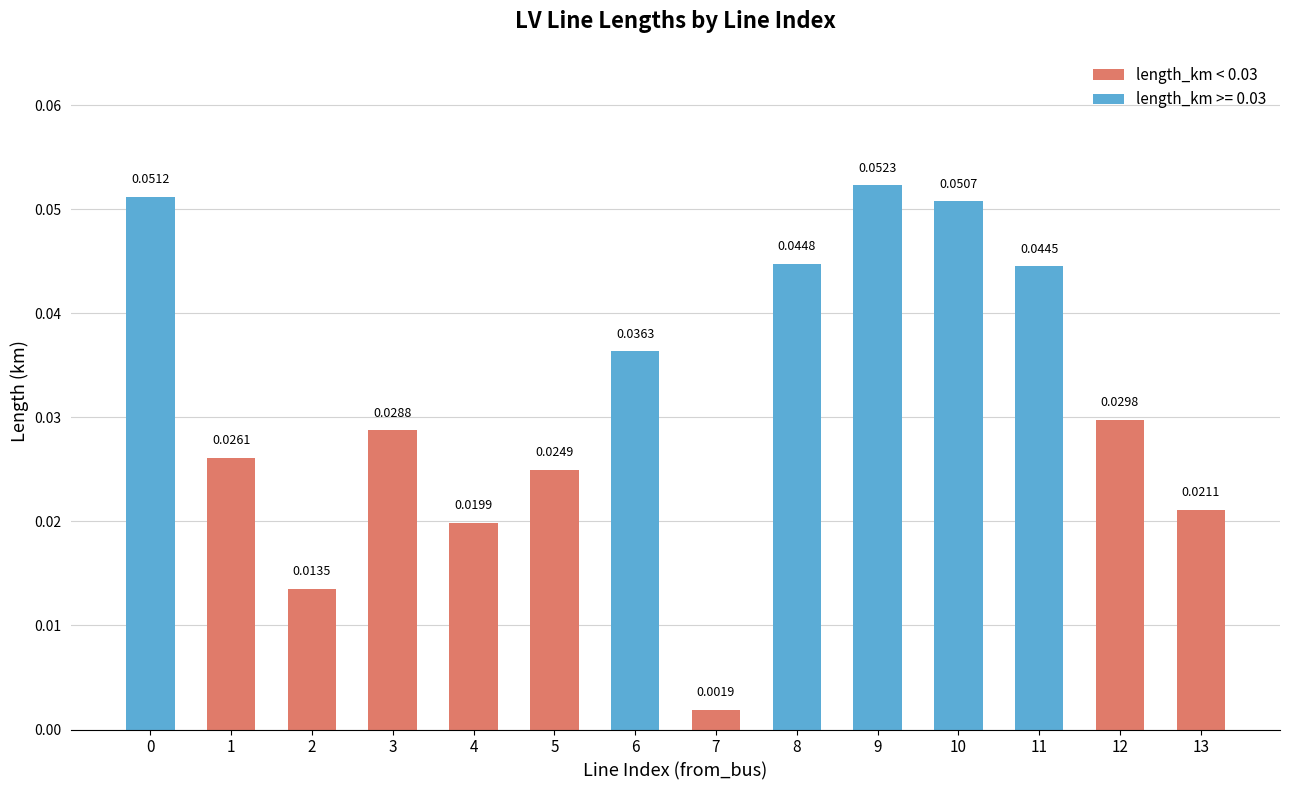

Reading left to right, extract all data points from this chart.

0=0.1	1=0.0	2=0.0	3=0.0	4=0.0	5=0.0	6=0.0	7=0.0	8=0.0	9=0.1	10=0.1	11=0.0	12=0.0	13=0.0